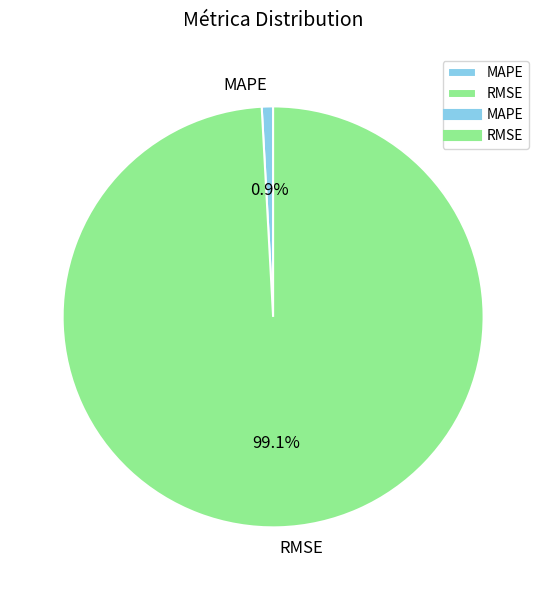

What is the majority slice?

RMSE